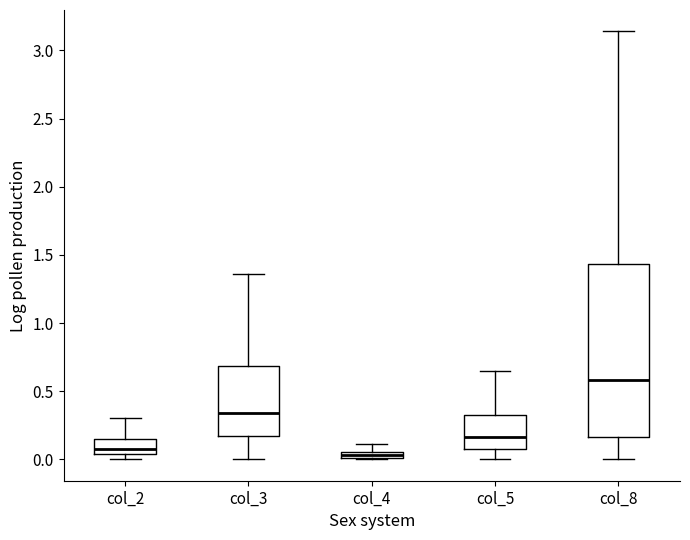

Where does the upper whisker of the box for col_4 end on the y-axis? The values are not printed on the chart, so give them approximately, as read against the axis.

0.10